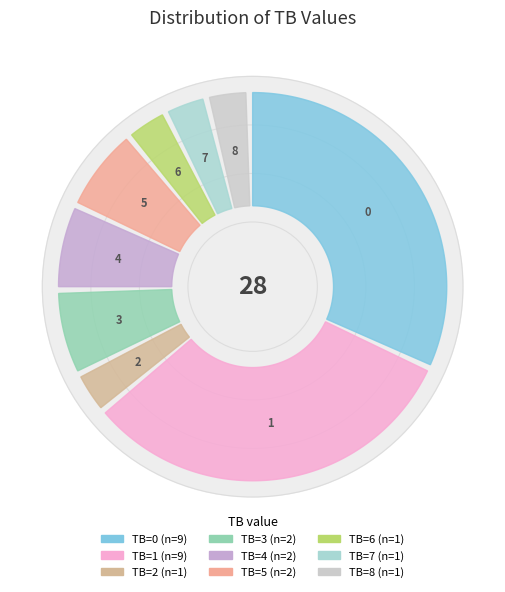

Does any single category account for the majority?

No